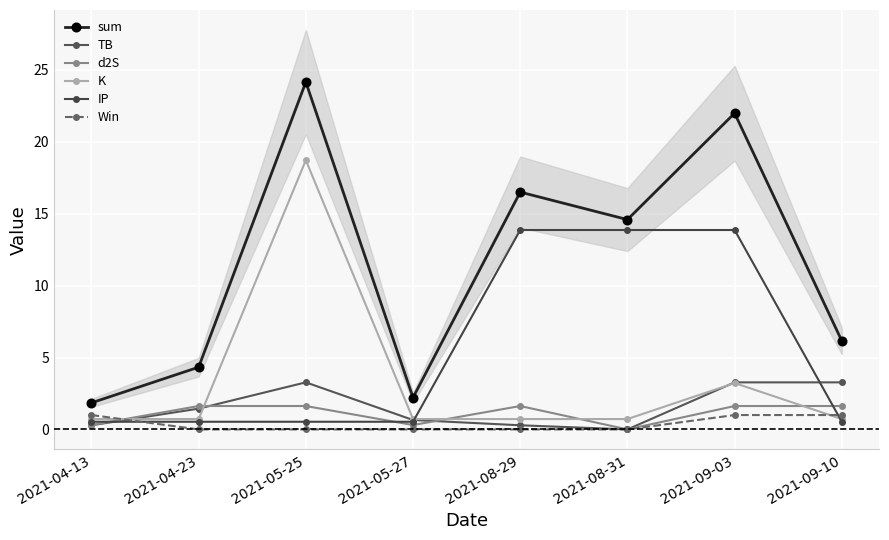

What are all the series names shown in the legend?

sum, TB, d2S, K, IP, Win